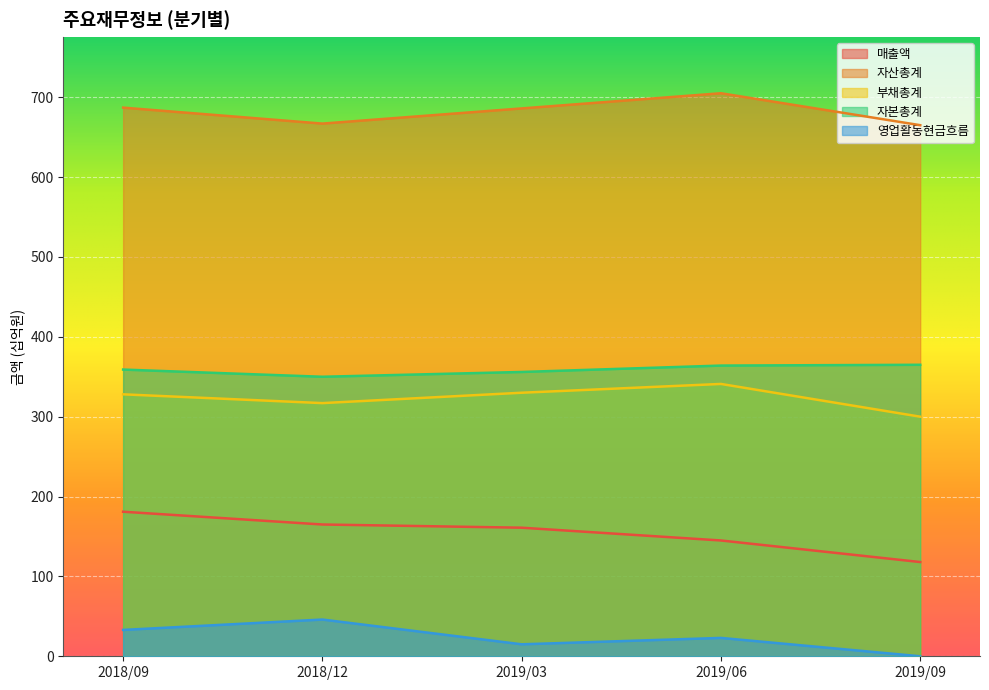

True or false: 영업활동현금흐름 has more than 2 points higher than both neighbors.

False